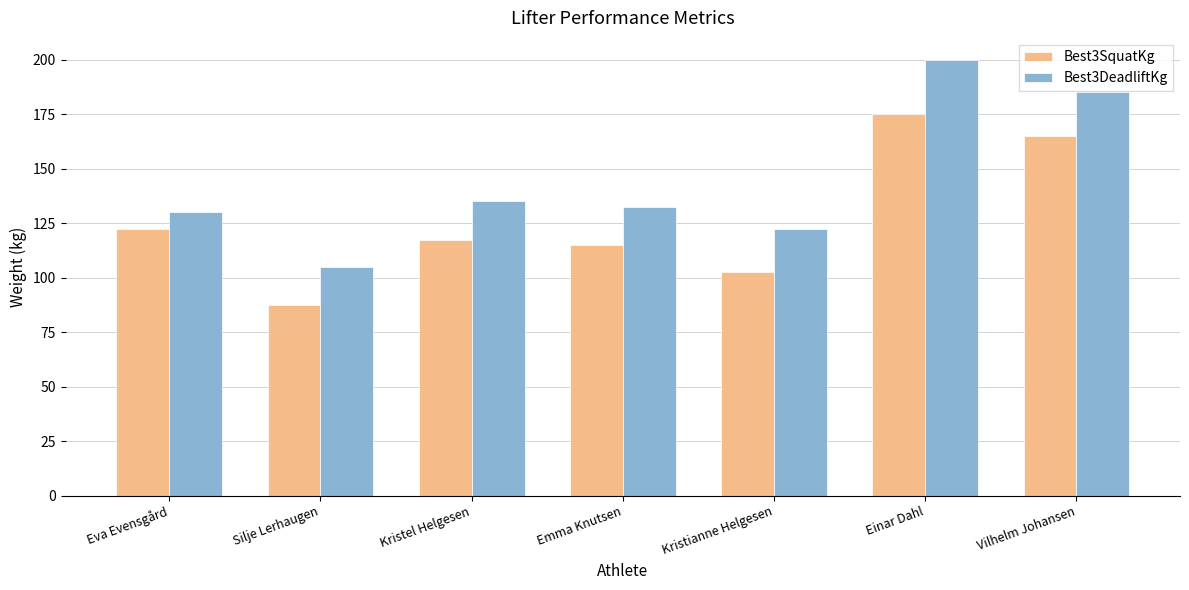

Which series has the widest spread of values?

Best3DeadliftKg